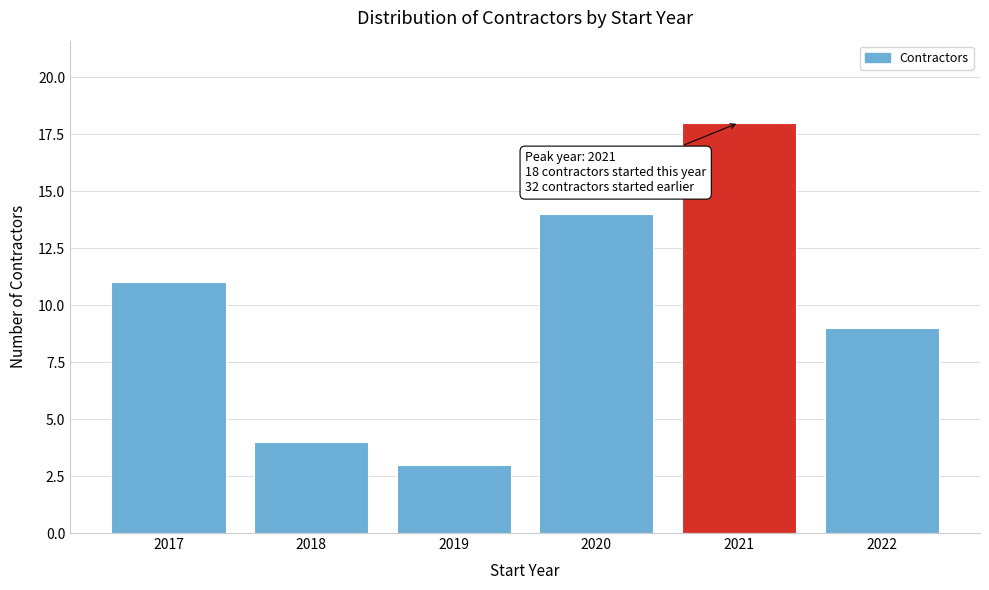

Reading right to left, extract all data points from this chart.

9	18	14	3	4	11